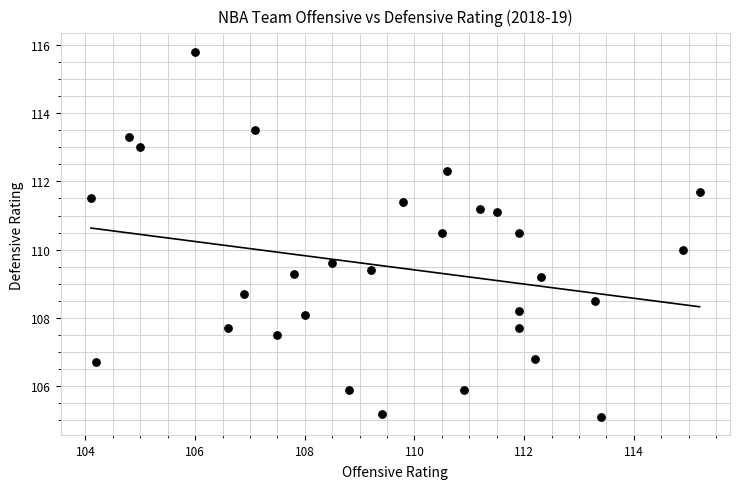

What is the range of X values (max minus min)?

11.1